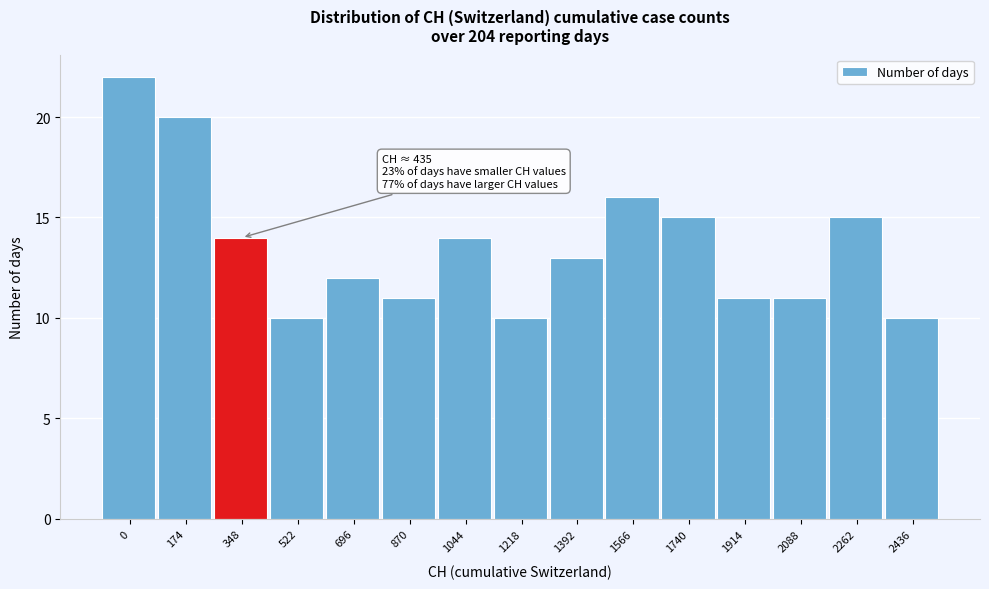

Reading left to right, transcribe all the data shown in this chart.

0=22	174=20	348=14	522=10	696=12	870=11	1044=14	1218=10	1392=13	1566=16	1740=15	1914=11	2088=11	2262=15	2436=10